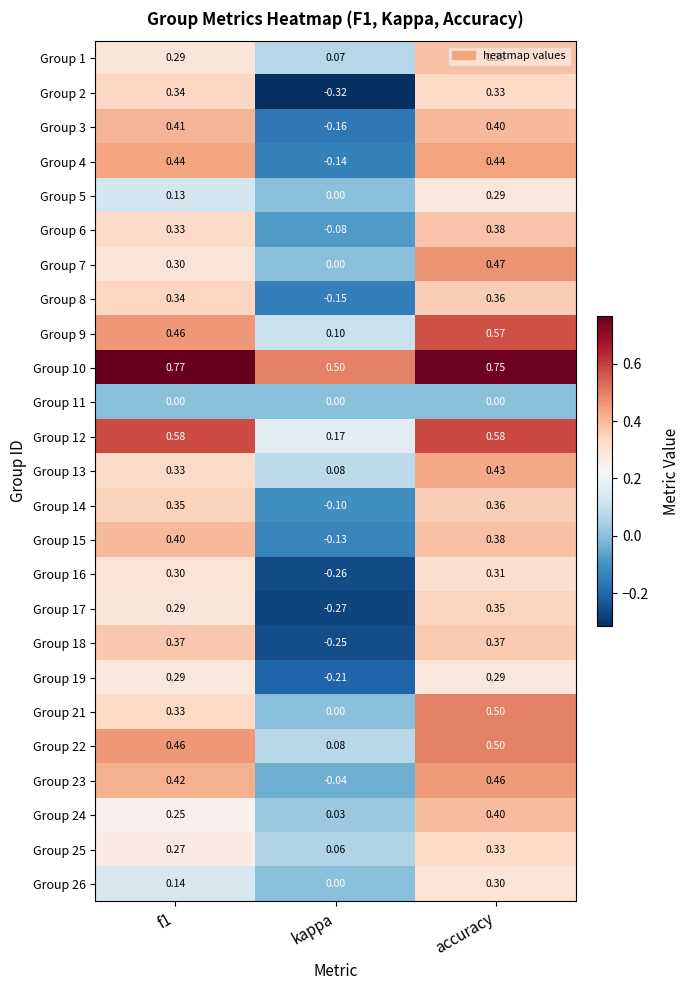

Is the value of Group 13 at f1 greater than the value of Group 9 at f1?

No